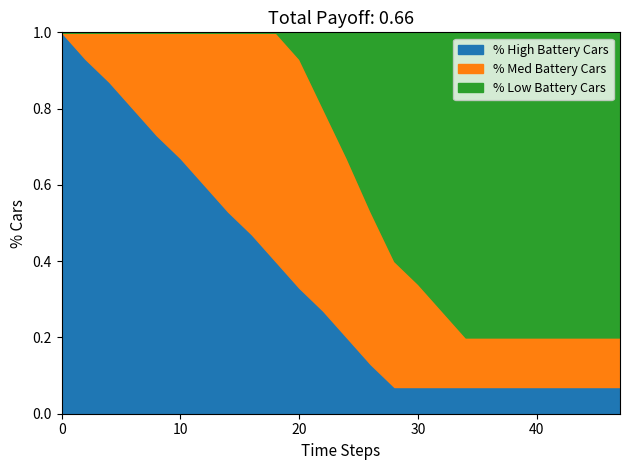

At how many categories does at least one series exceed 0?

20